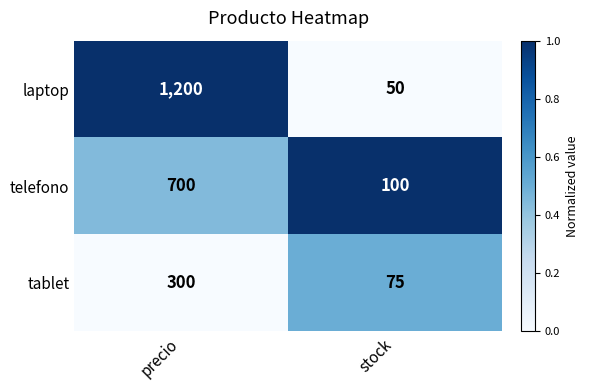

Rank the series at precio from highest to lowest value.

laptop, telefono, tablet